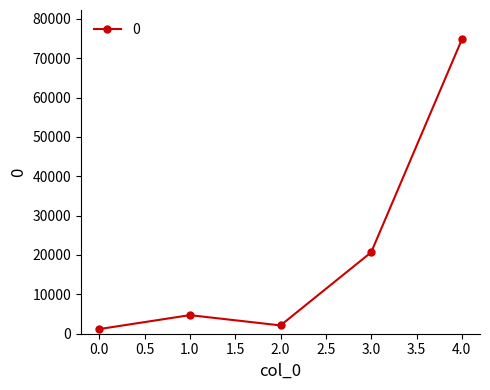

Where is the first local minimum?

2.0